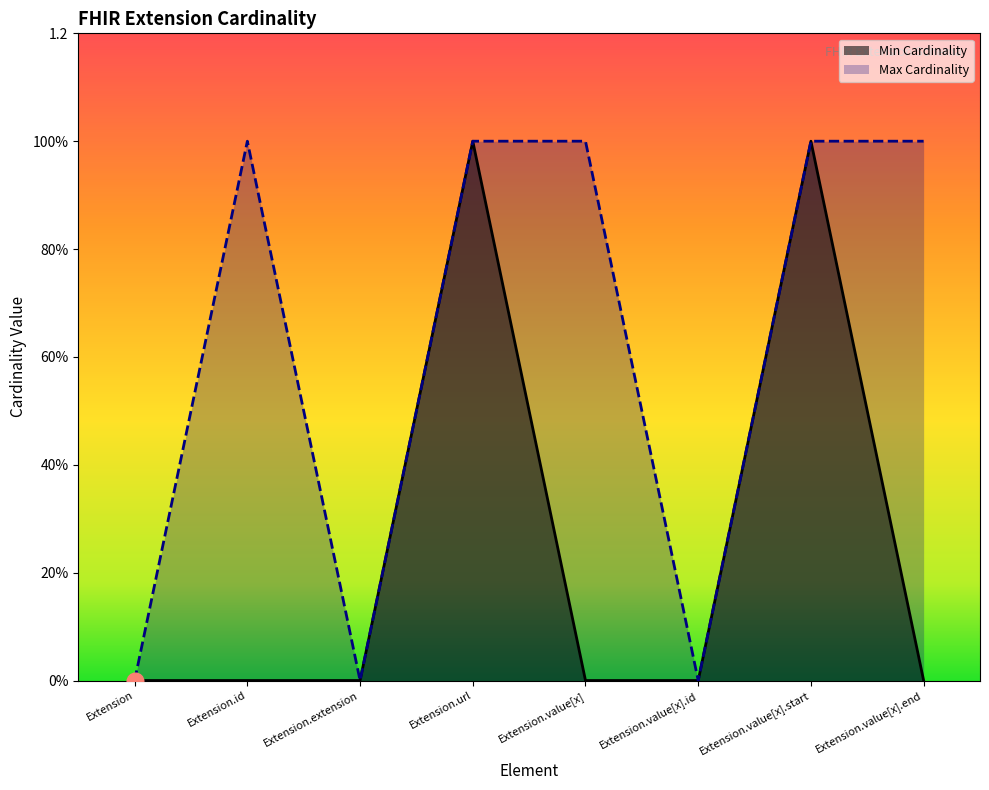

True or false: Min Cardinality and Max Cardinality cross at least once.

False